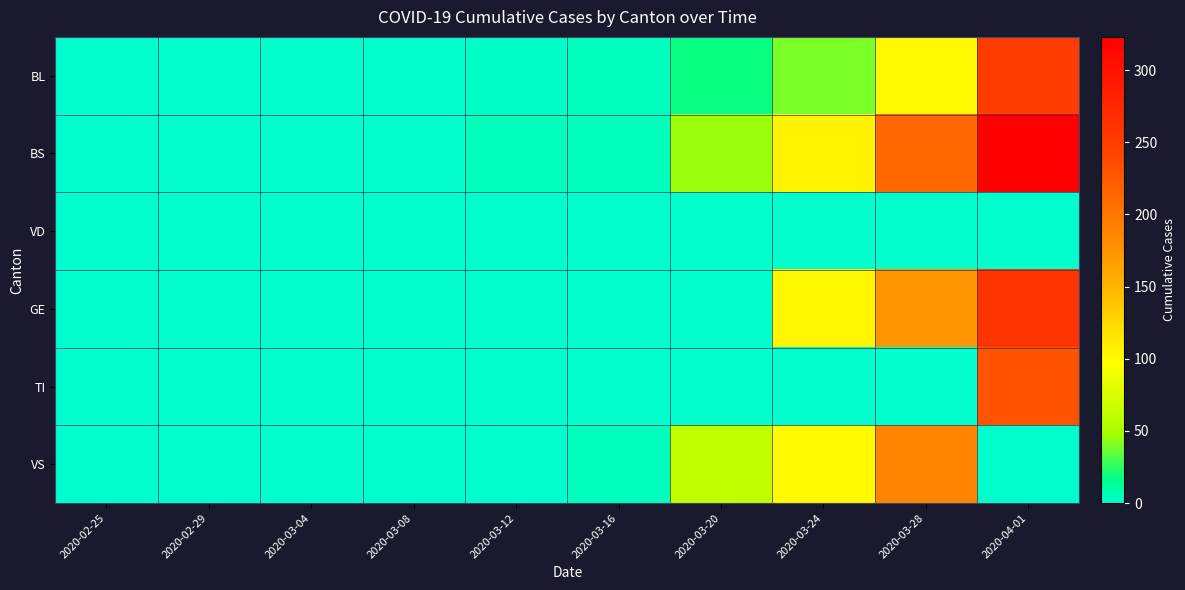

Which has a higher value, 2020-02-29 or 2020-03-12?

2020-03-12